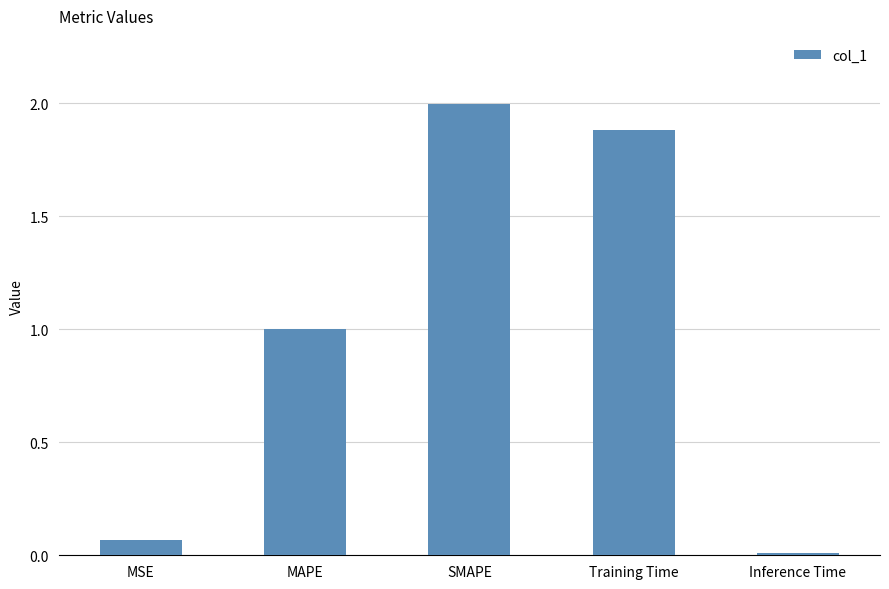

What is the label of the 1st bar from the right?

Inference Time